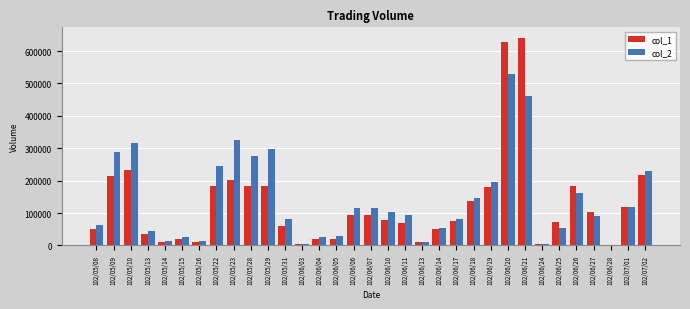

The value of col_2 at 102/06/20 is 173142. True or false?

False